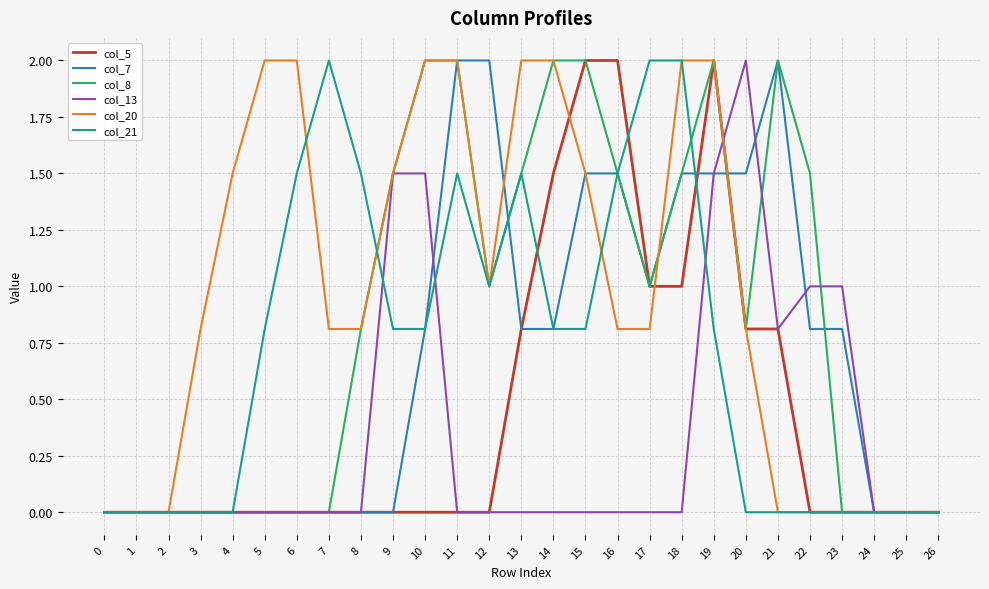

What is the difference between the second highest and minimum values in the col_5 series?

2.0